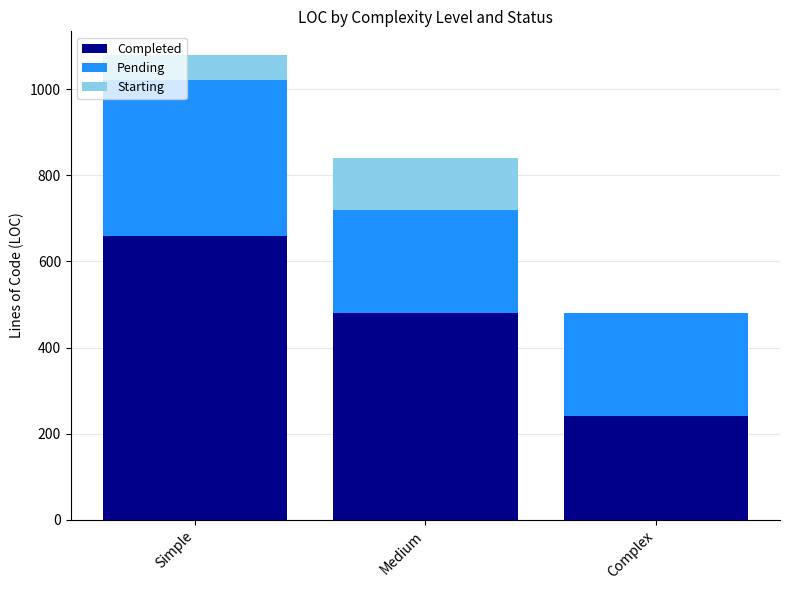

At which label is Completed closest to 450?

Medium